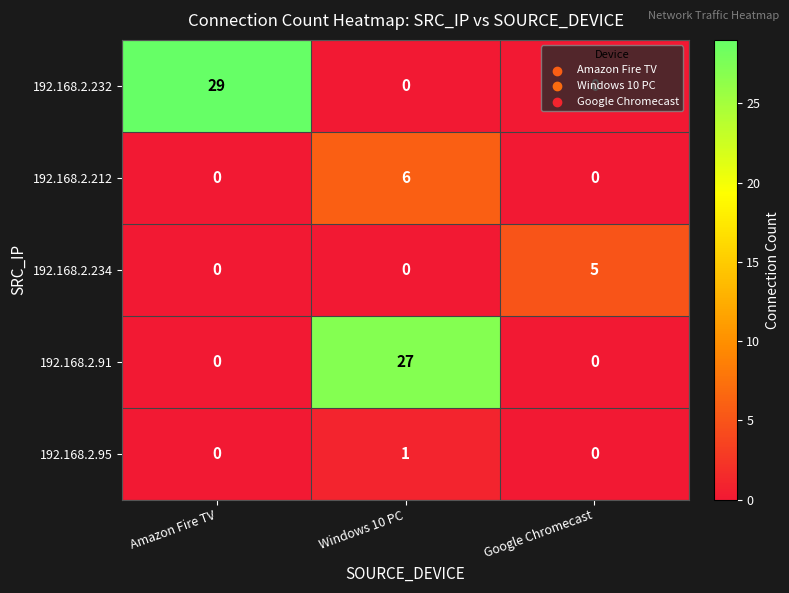

What is the difference between the maximum and minimum values in the 192.168.2.234 series?

5